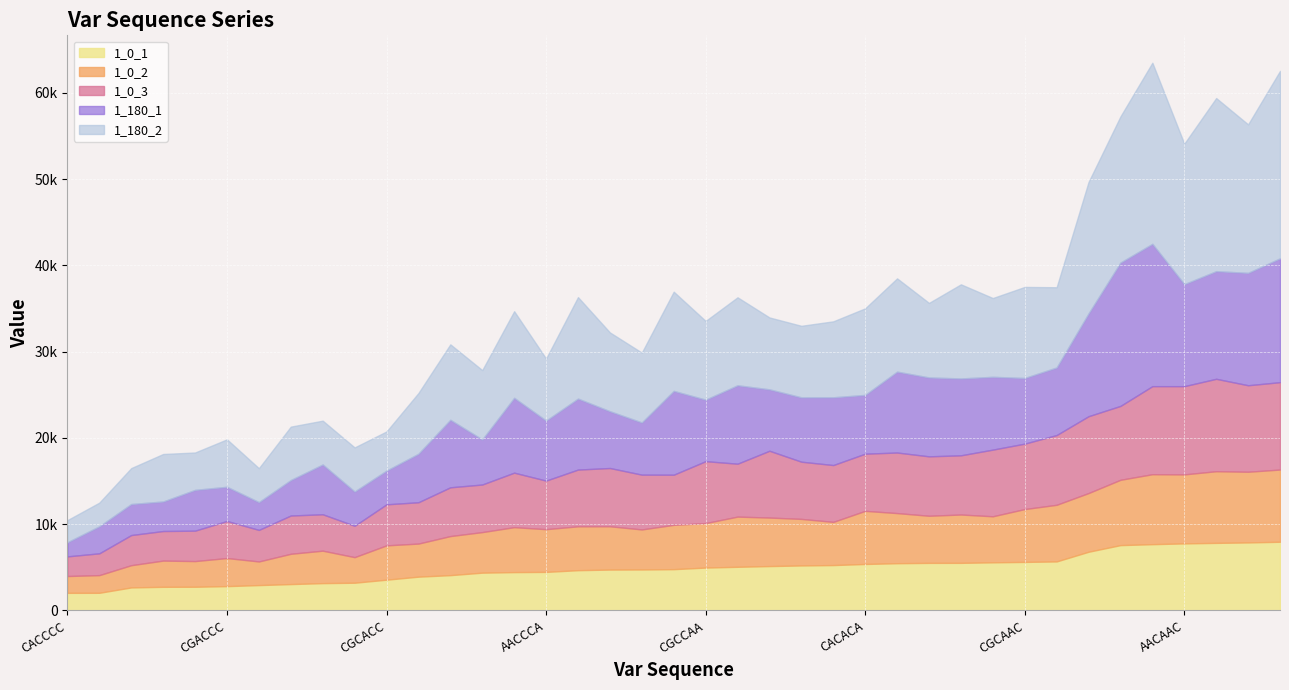

Between AGCCCC and CACACC, which is larger?

CACACC